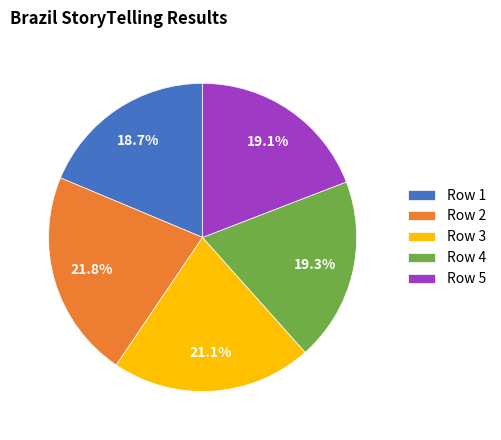

Between Row 4 and Row 3, which is larger?

Row 3